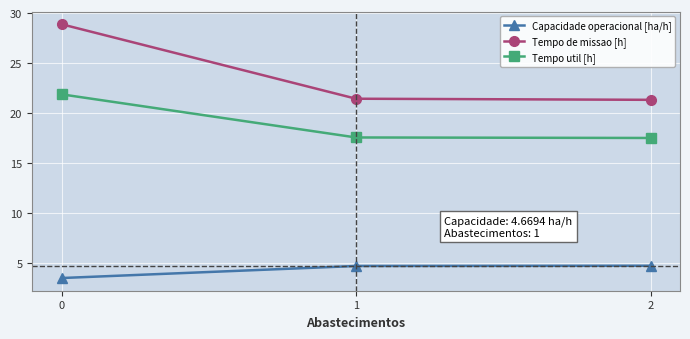

At 2, list the series in order from smallest to largest.

Capacidade operacional [ha/h], Tempo util [h], Tempo de missao [h]